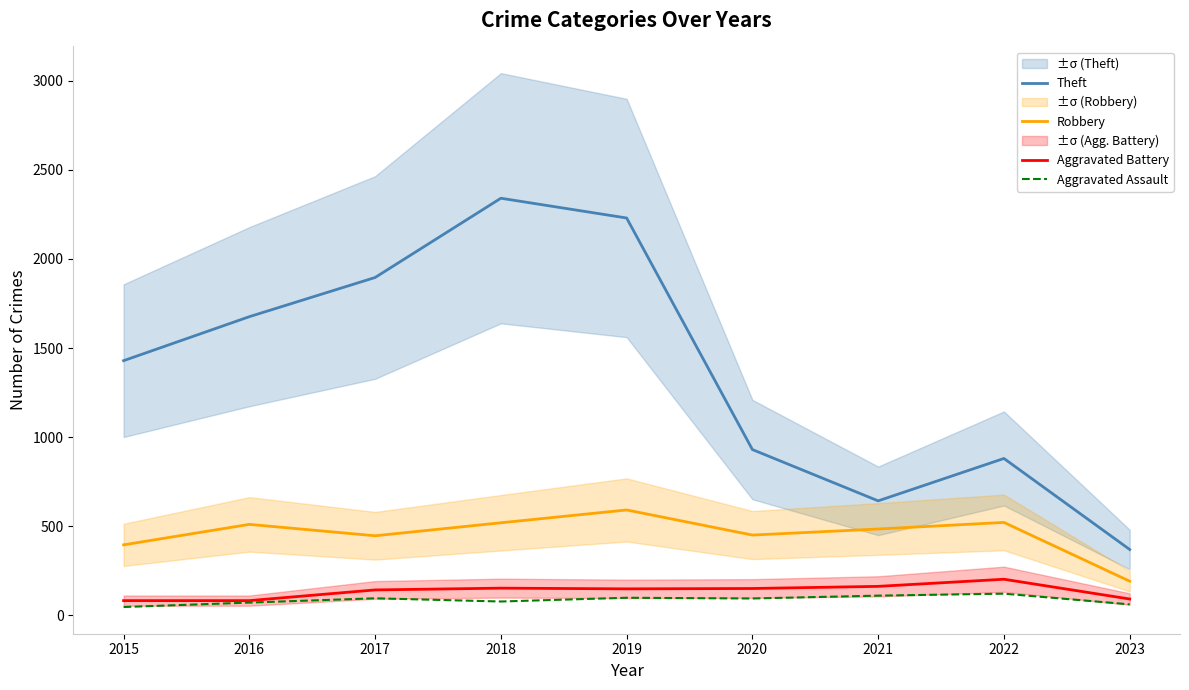

Between 2017 and 2016, which is larger?

2017